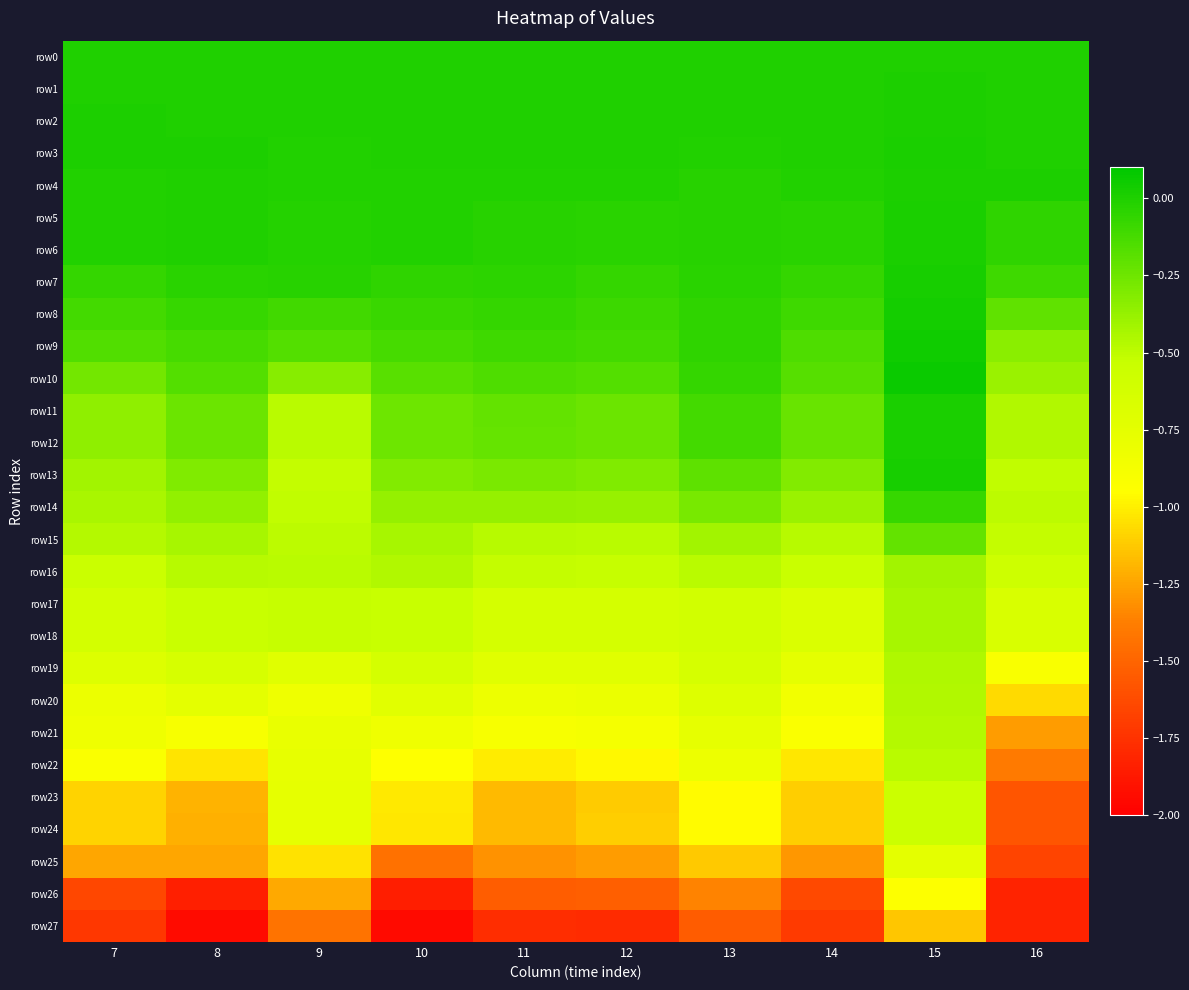

At 14, list the series in order from smallest to largest.

row27, row26, row25, row23, row24, row22, row21, row20, row19, row17, row18, row16, row15, row14, row13, row11, row12, row10, row9, row8, row7, row6, row5, row4, row0, row2, row1, row3